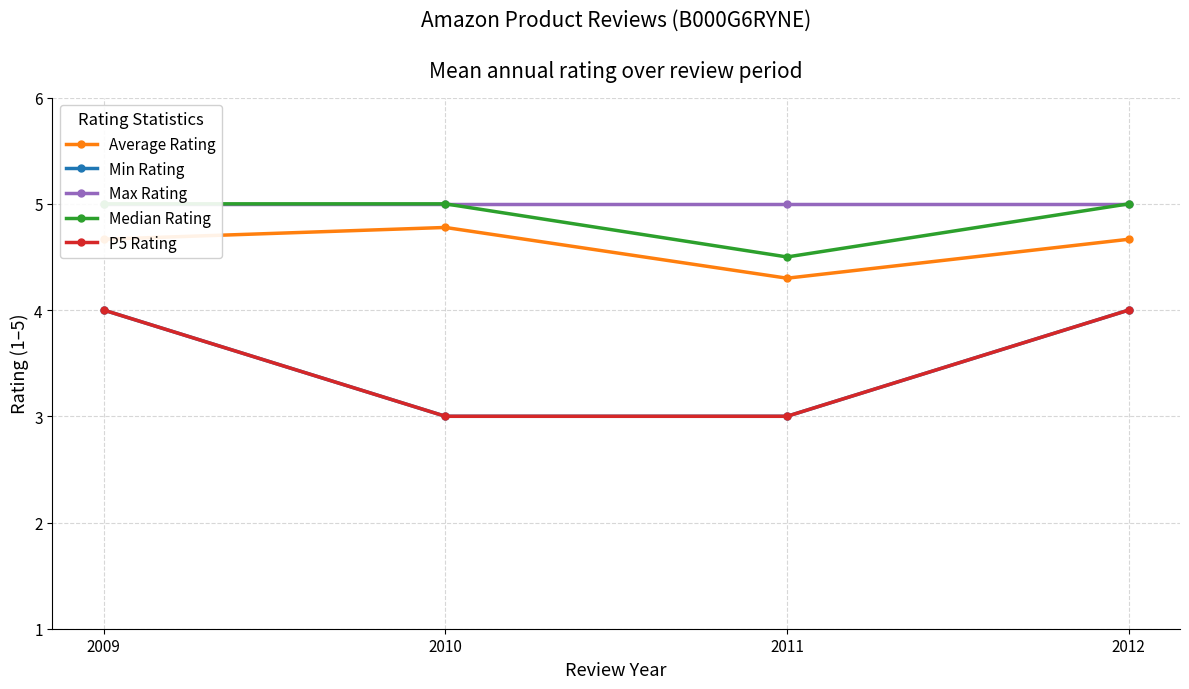

Reading right to left, list all the values displayed in this chart.

Average Rating: 4.7	4.3	4.8	4.7
Min Rating: 4.0	3.0	3.0	4.0
Max Rating: 5.0	5.0	5.0	5.0
Median Rating: 5.0	4.5	5.0	5.0
P5 Rating: 4.0	3.0	3.0	4.0